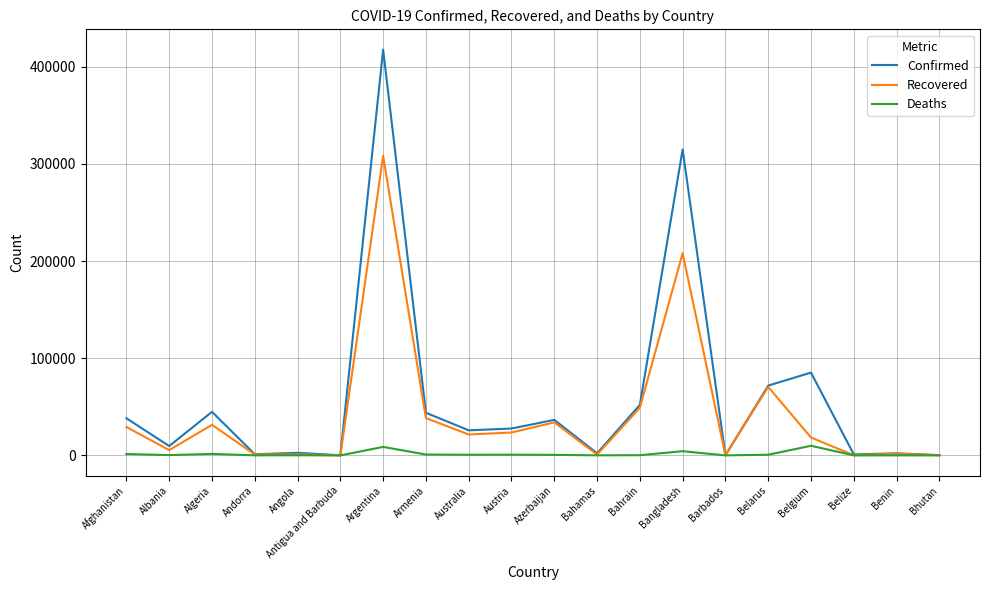

Which series has the widest spread of values?

Confirmed